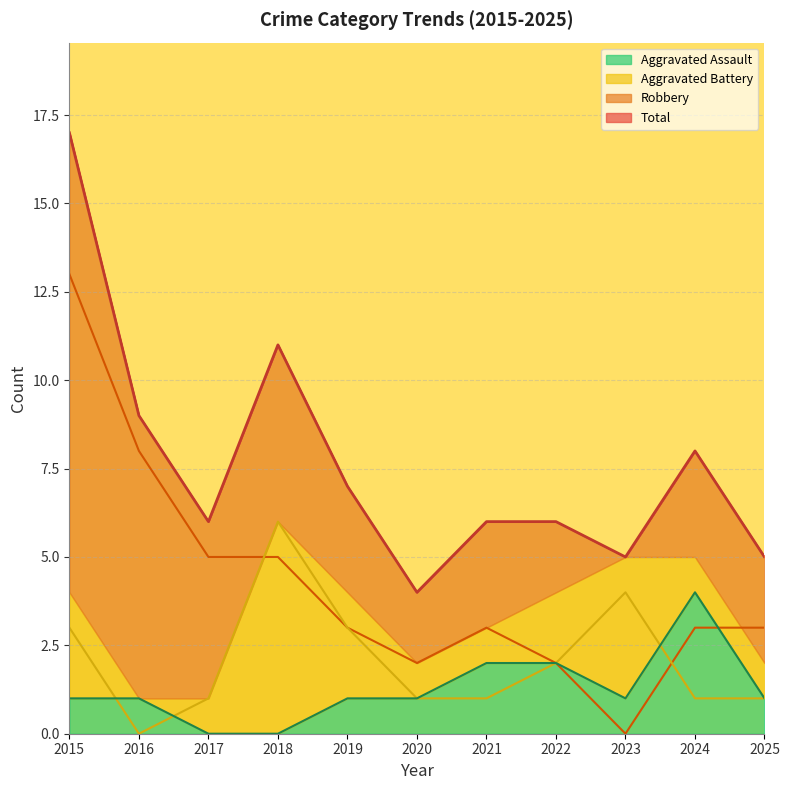

Where is the first local maximum for Robbery?

2021